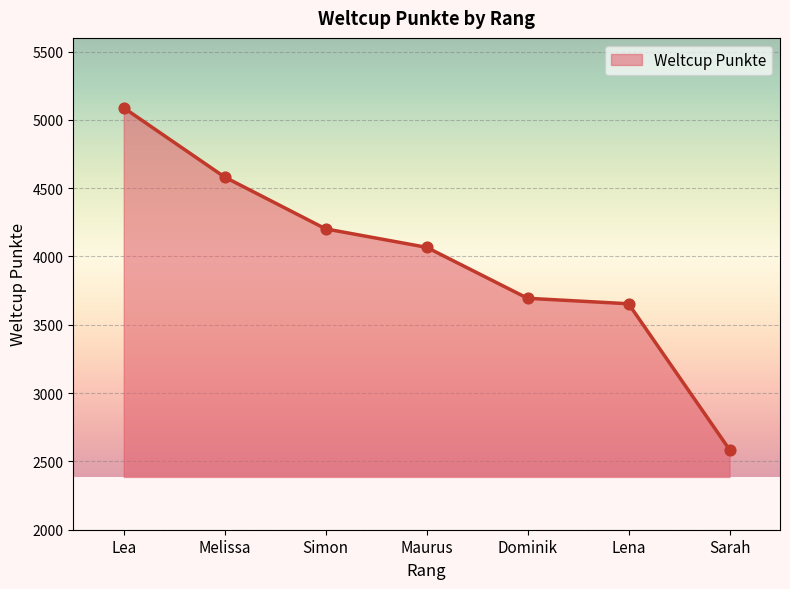

What is the change in value from Dominik to Lena?

-40